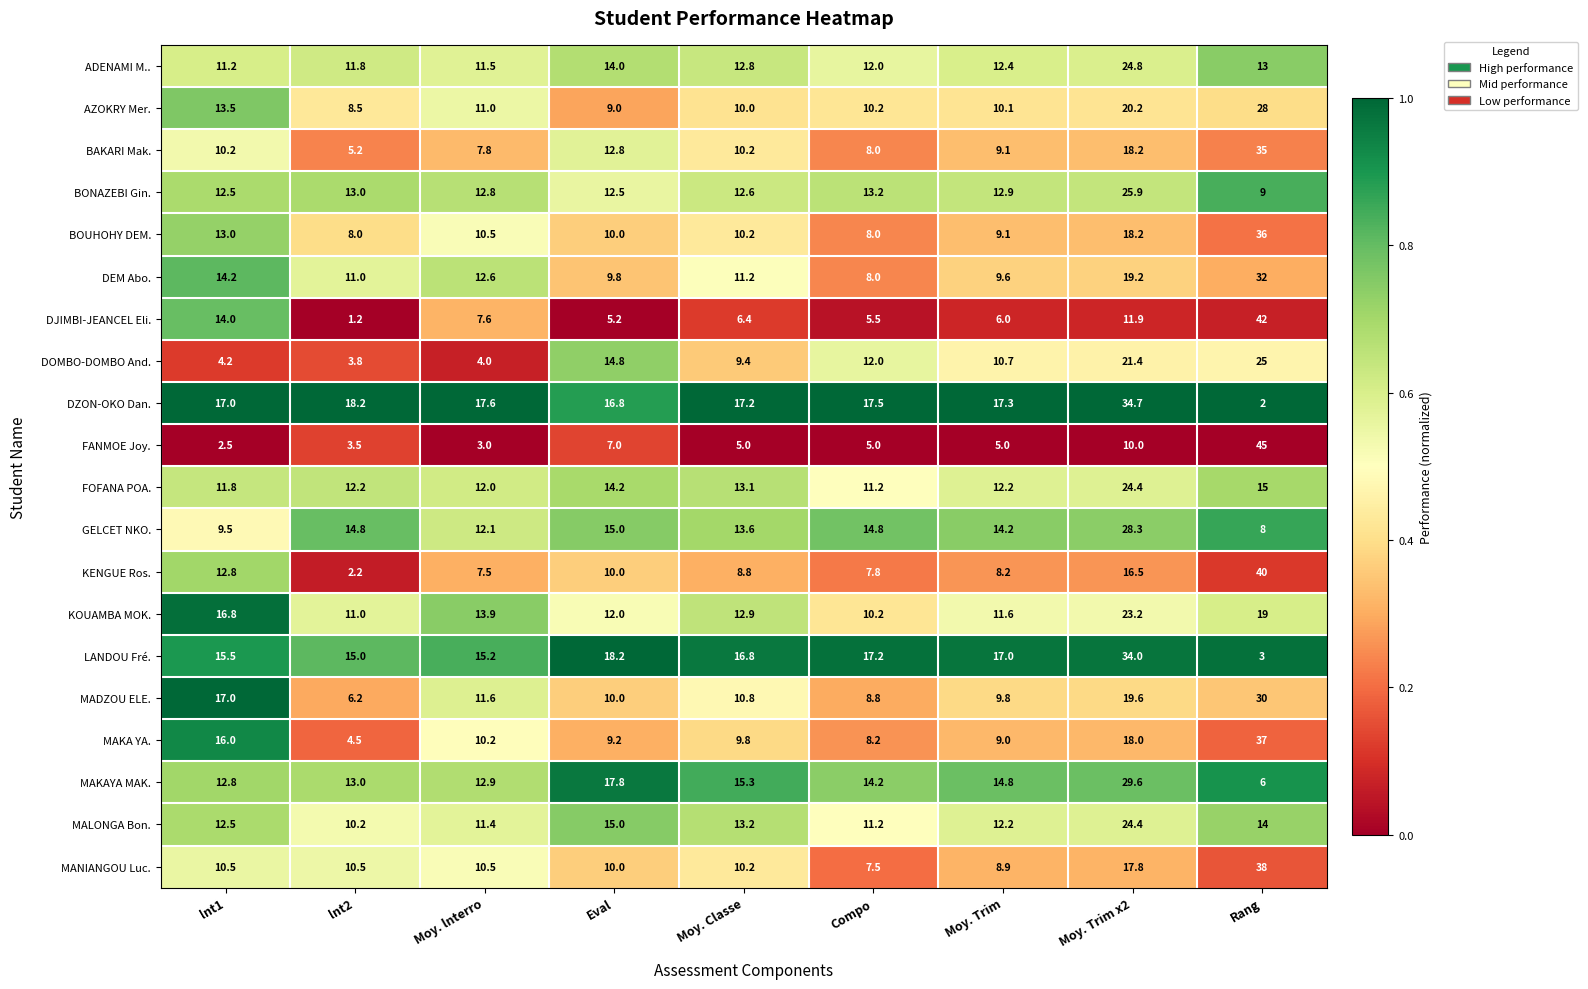

Where is ADENAMI M.. nearest to the value 18?

Eval